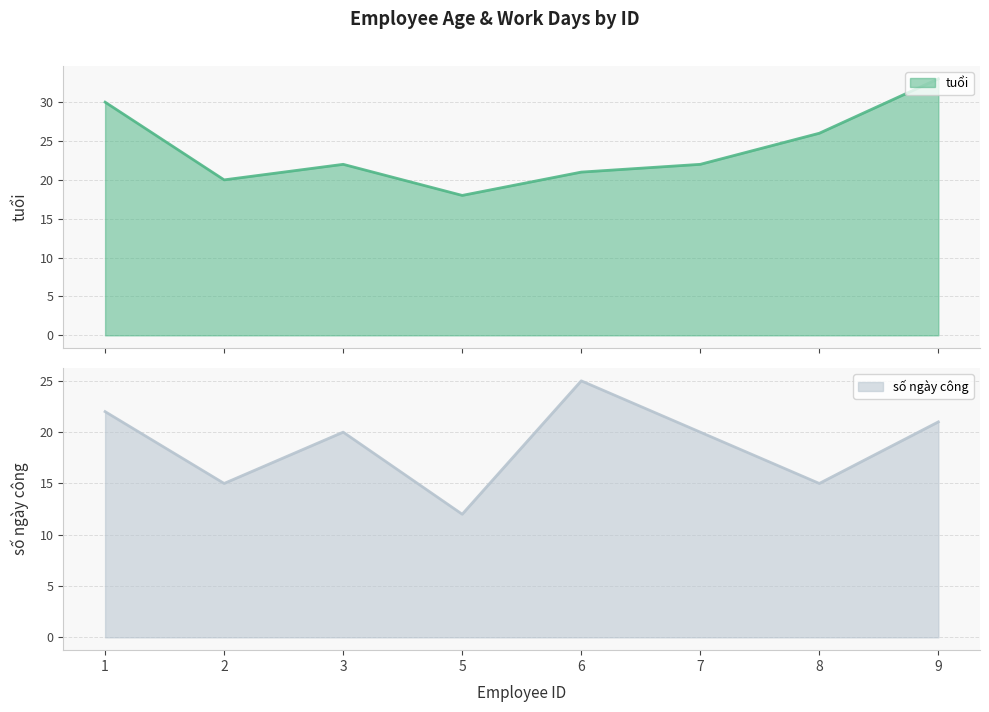

Reading left to right, list all the values displayed in this chart.

tuổi: 1=30	2=20	3=22	5=18	6=21	7=22	8=26	9=33
số ngày công: 1=22	2=15	3=20	5=12	6=25	7=20	8=15	9=21